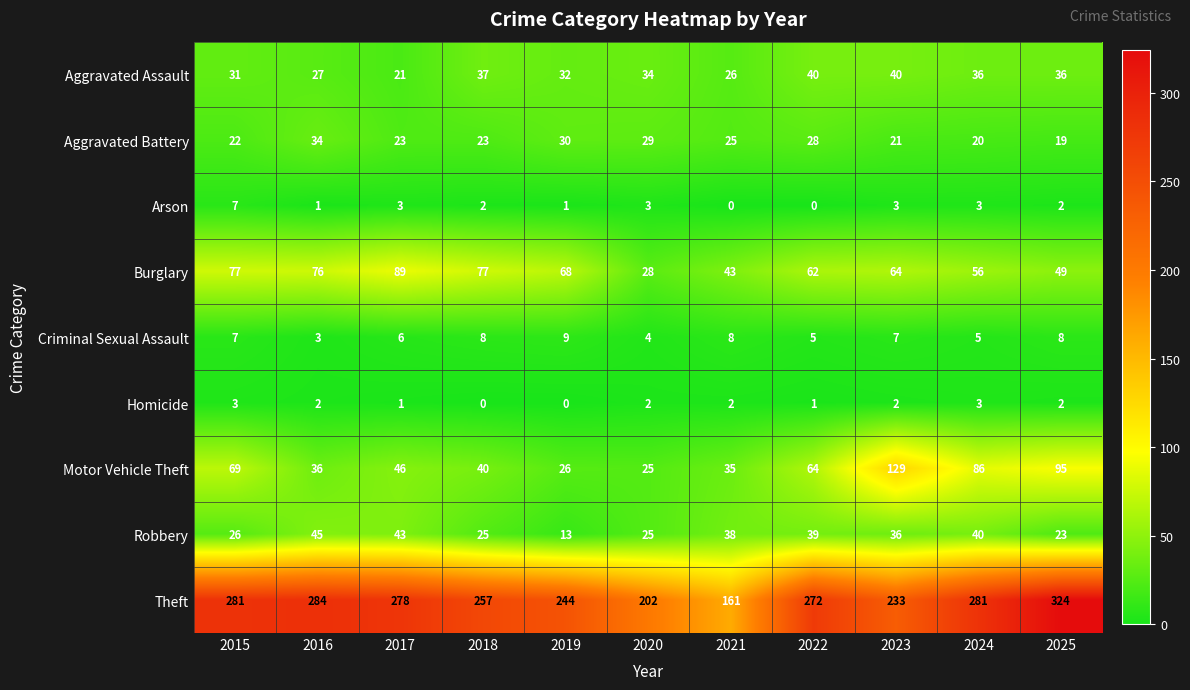

What is the sum of the Theft values at 2024 and 2017?

559